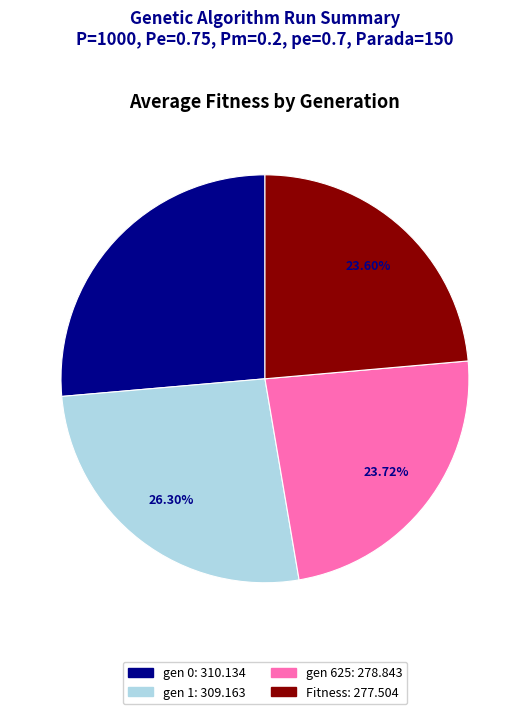

To the nearest percent, what is the combined percentage of gen 625 and Fitness?

47%